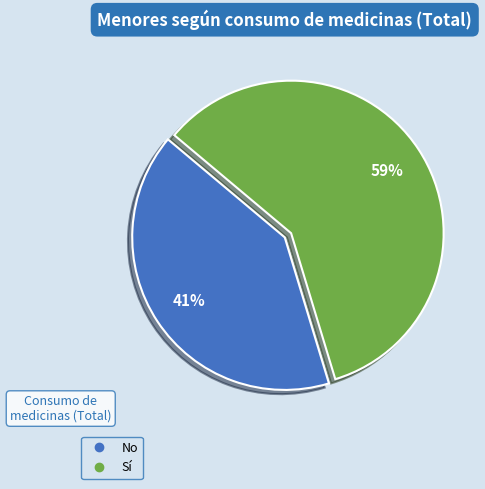

Is the sum of Sí and No greater than half?

Yes